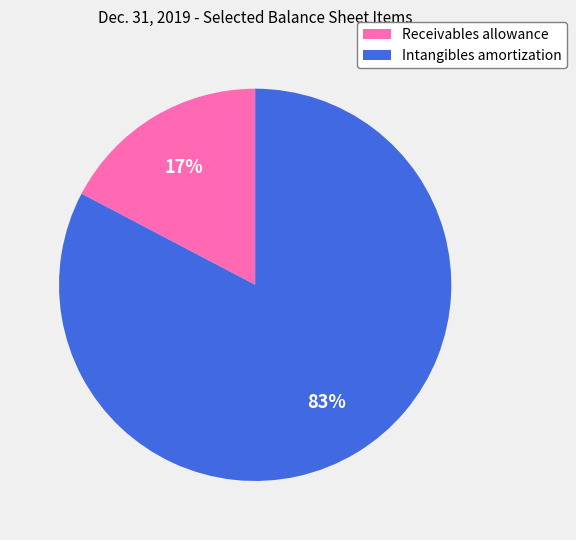

How many slices are in this pie chart?

2